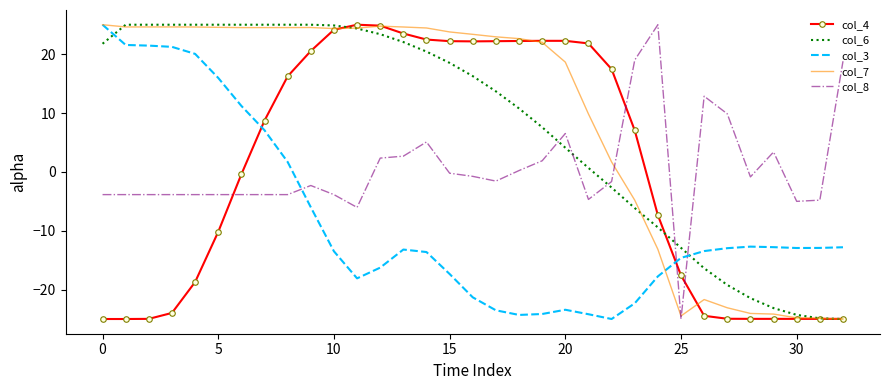

What is the greatest value displayed?

25.0